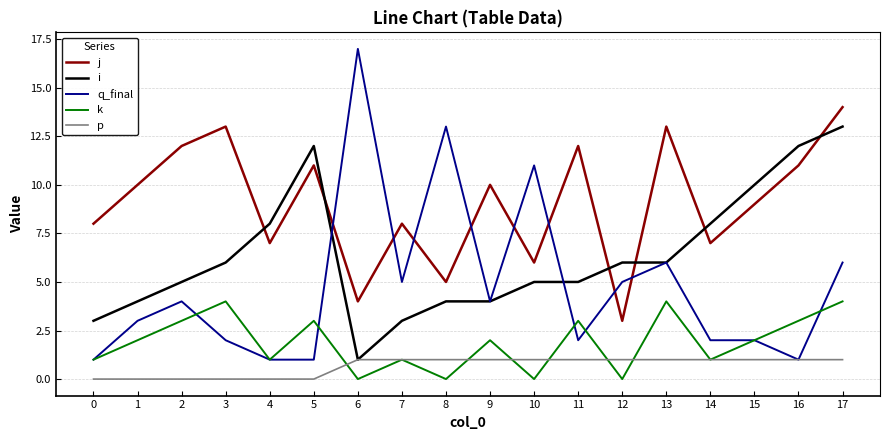

At 12, list the series in order from largest to smallest.

i, q_final, j, p, k